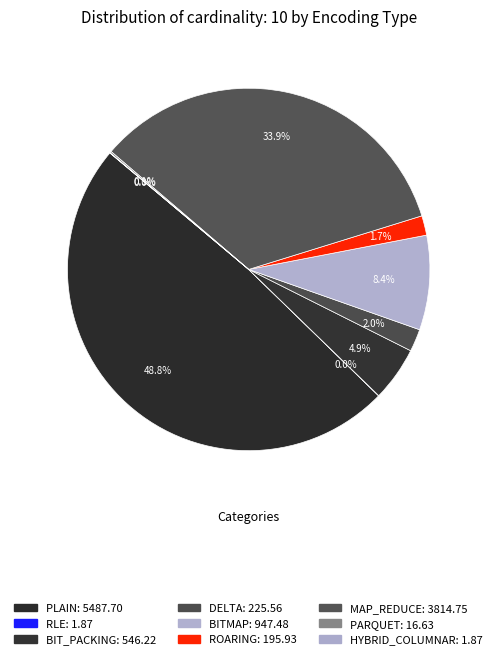

True or false: PLAIN accounts for 42% of the total.

False